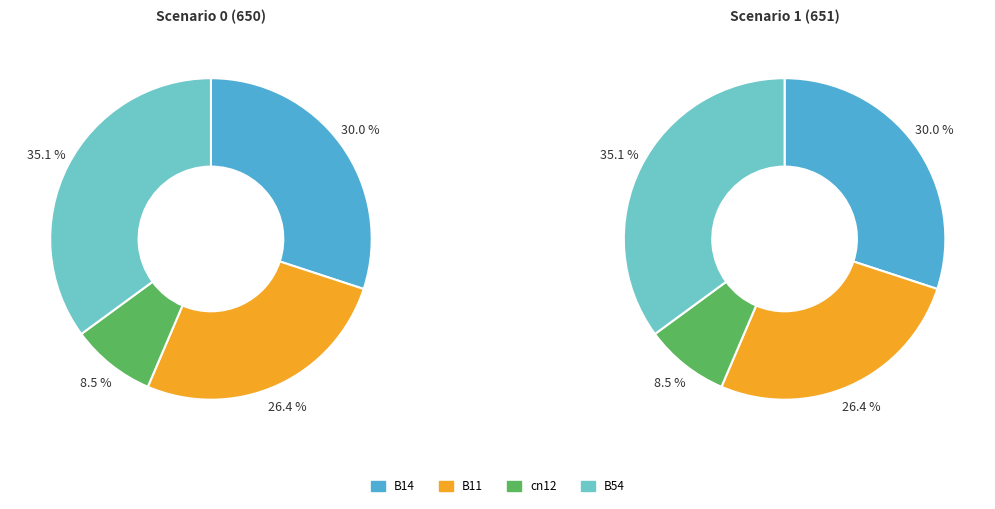

Combined, what portion of the pie is B54 and B11?

61.5%